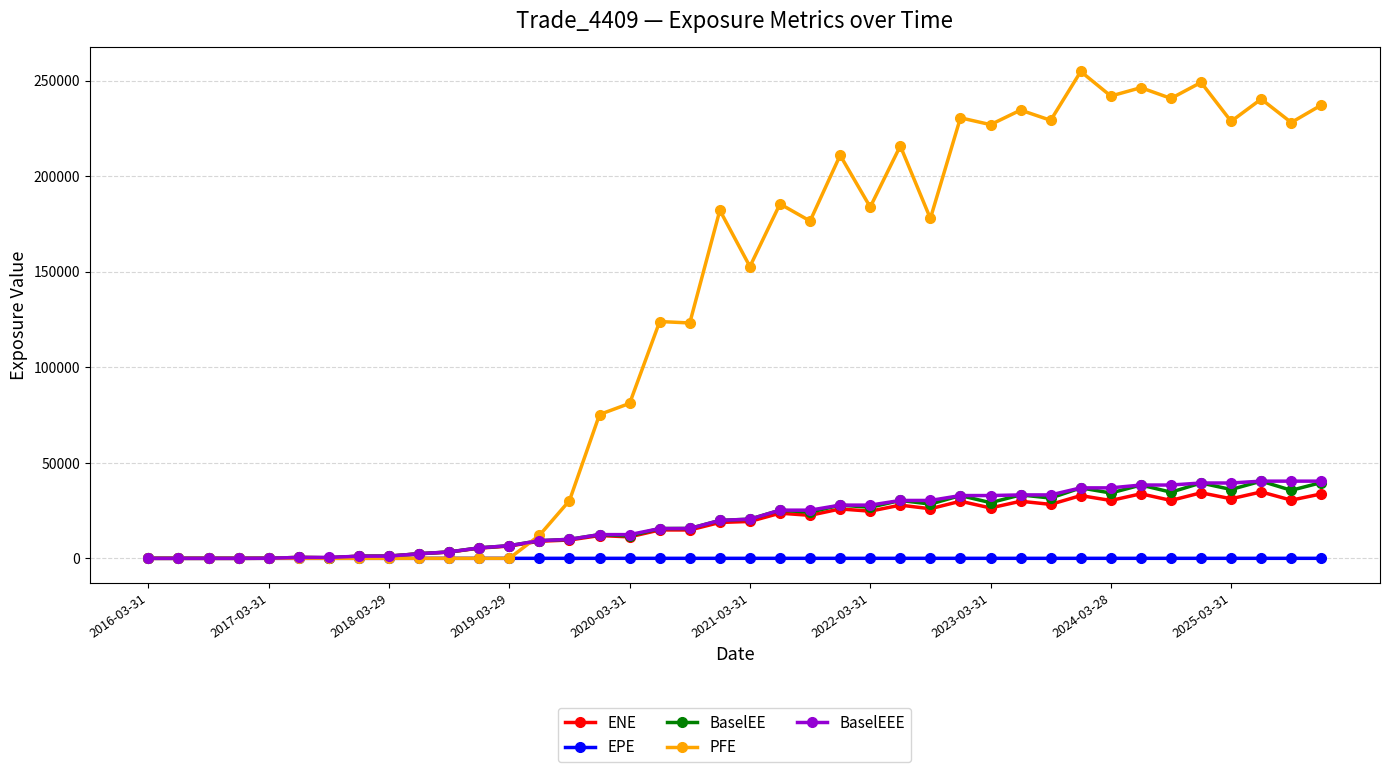

Which series has the largest range (max minus min)?

PFE